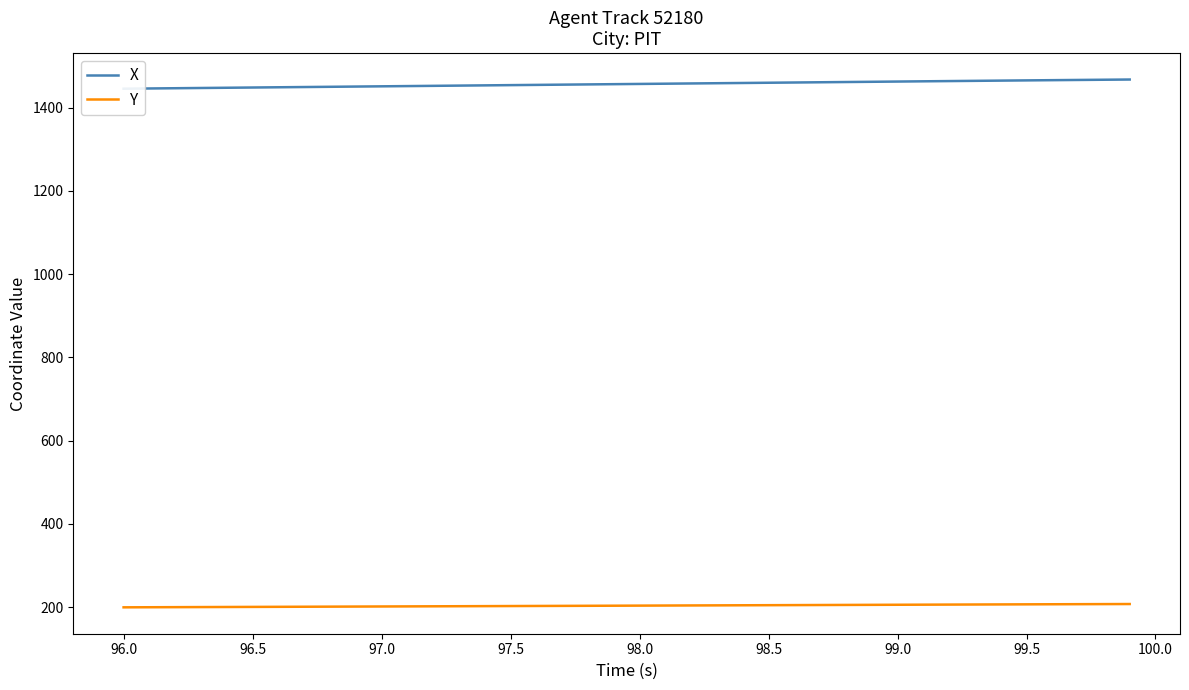

How many values in the Y series exceed 203?

24